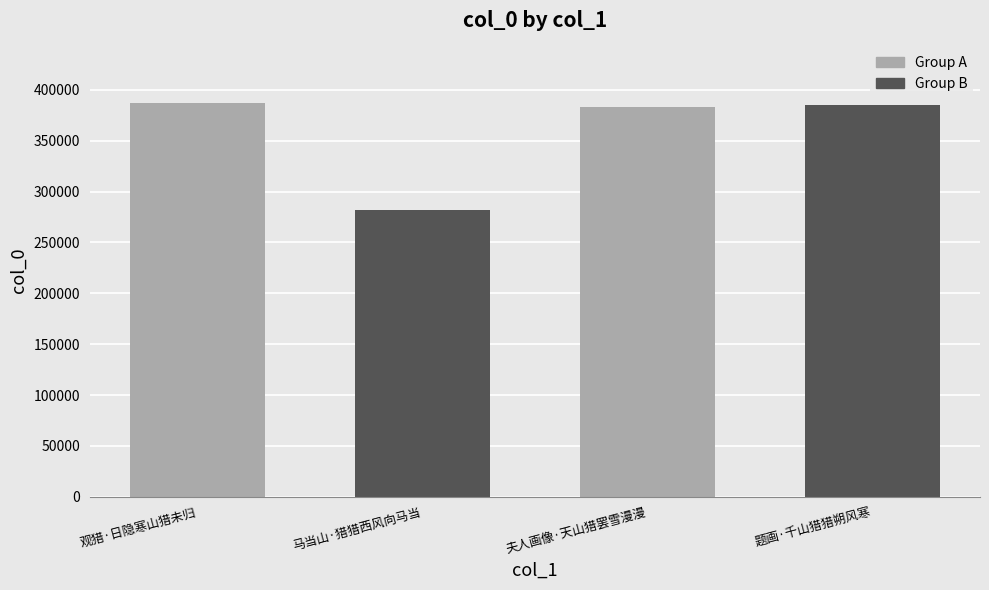

How many bars are there in total?

4